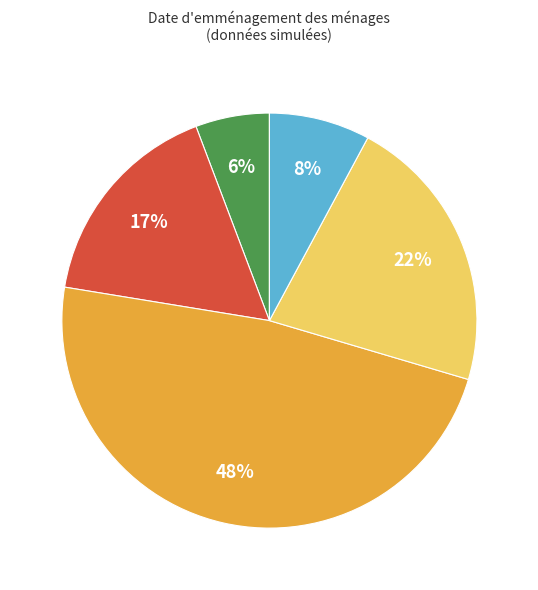

Does any single category account for the majority?

No